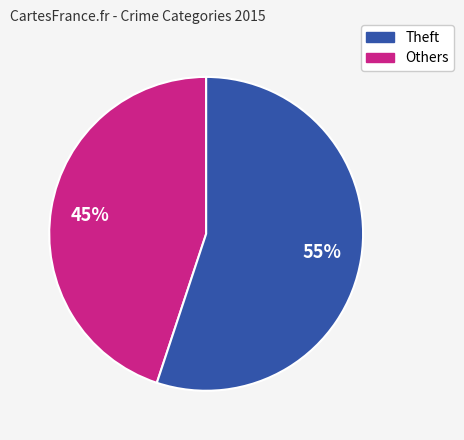

Is there any slice that represents more than half of the pie?

Yes